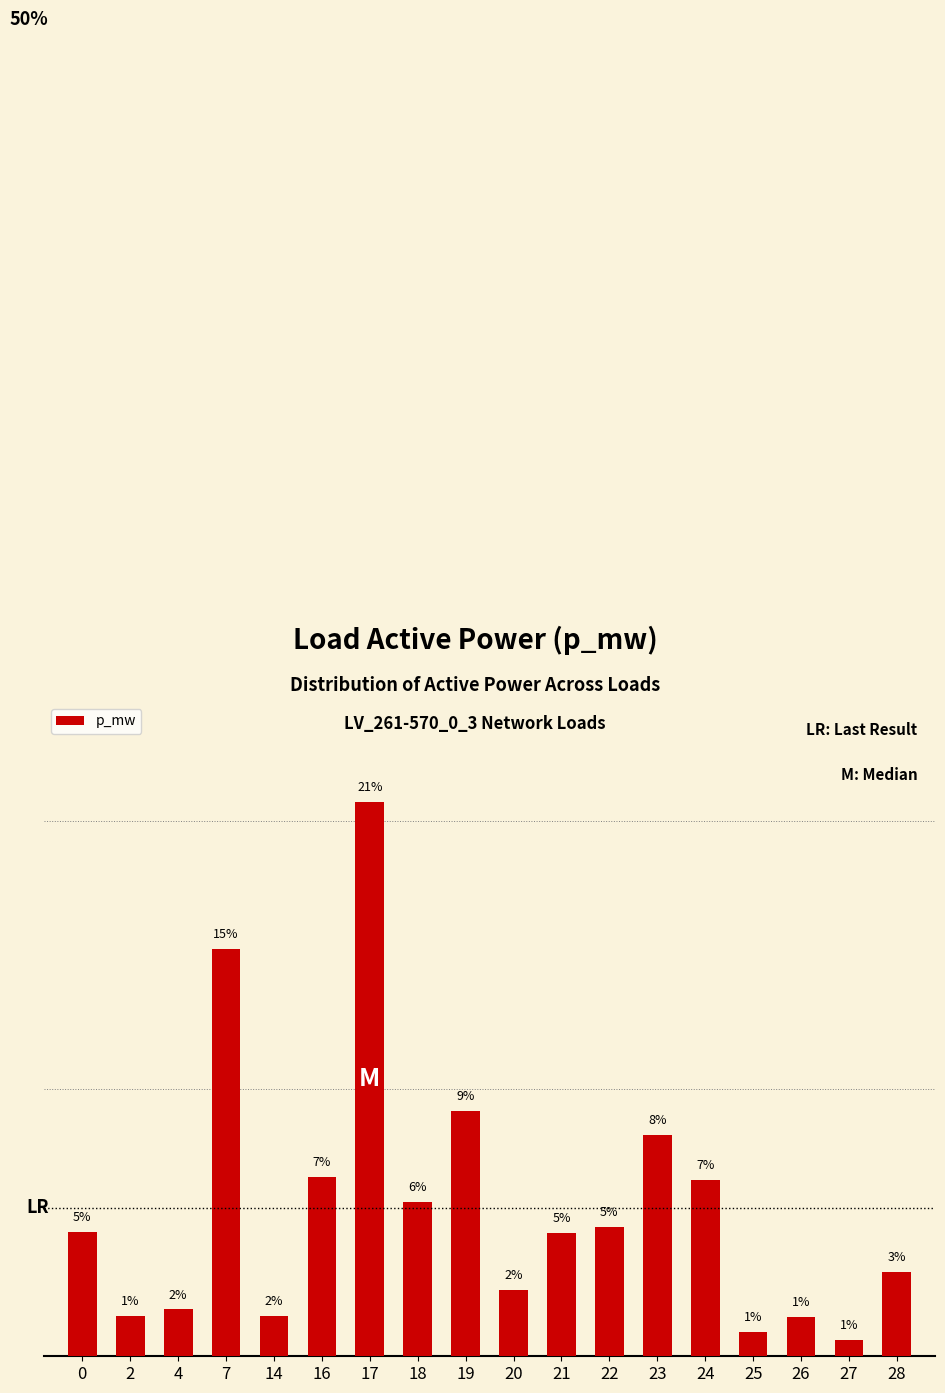

Which label corresponds to the largest value in the chart?

17